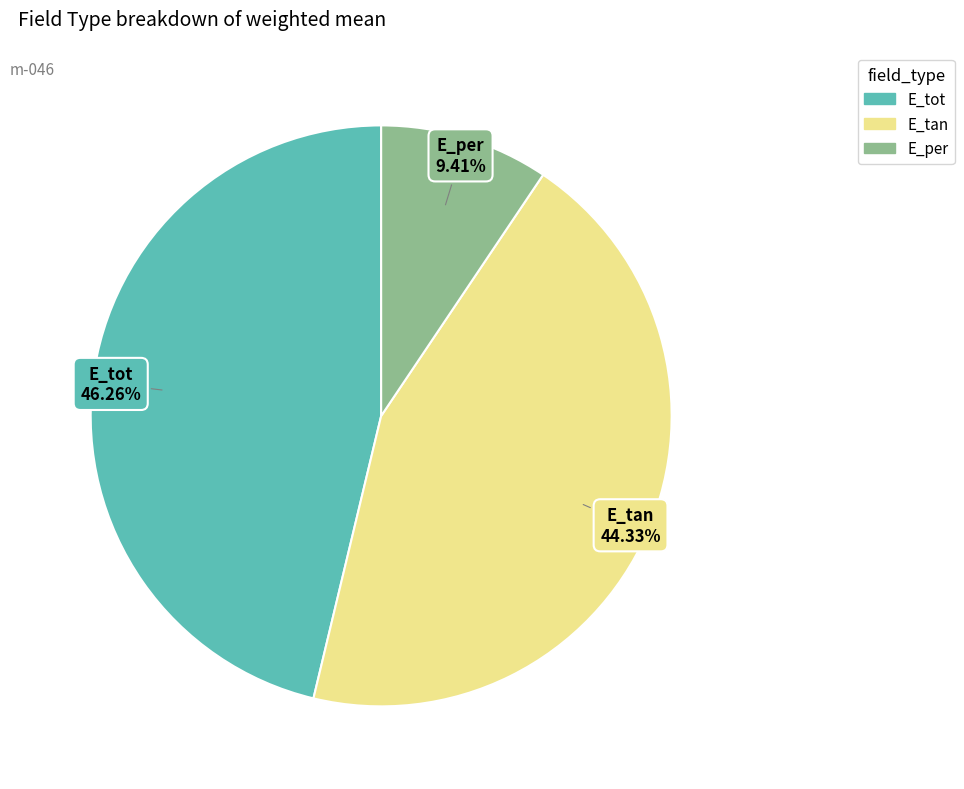

True or false: E_per accounts for 9% of the total.

True